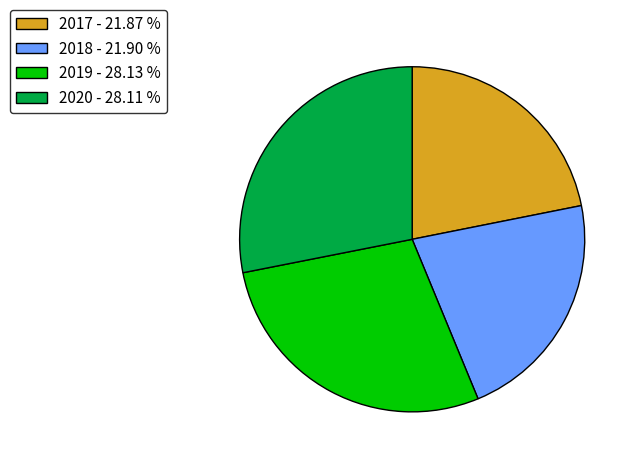

Is the sum of 2018 - 21.90 % and 2017 - 21.87 % greater than half?

No